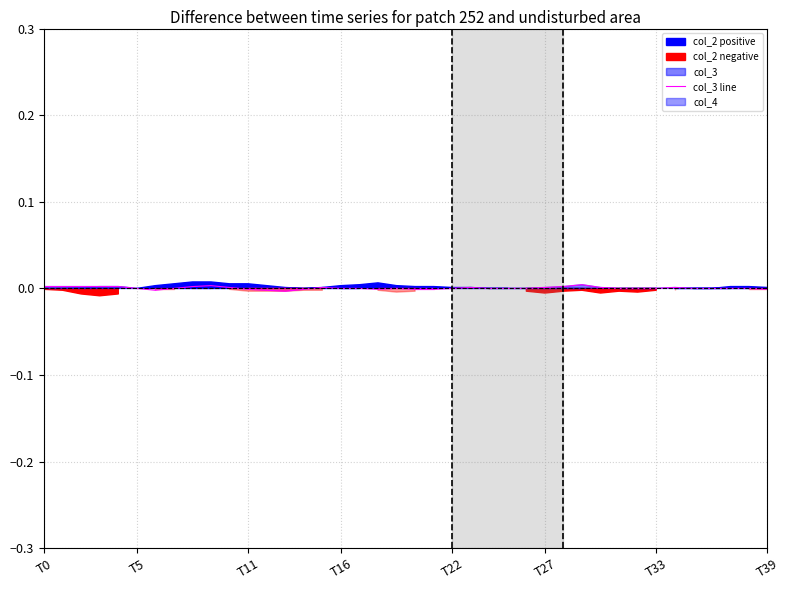

How many points are higher than both their immediate neighbors (excluding endpoints)?

6